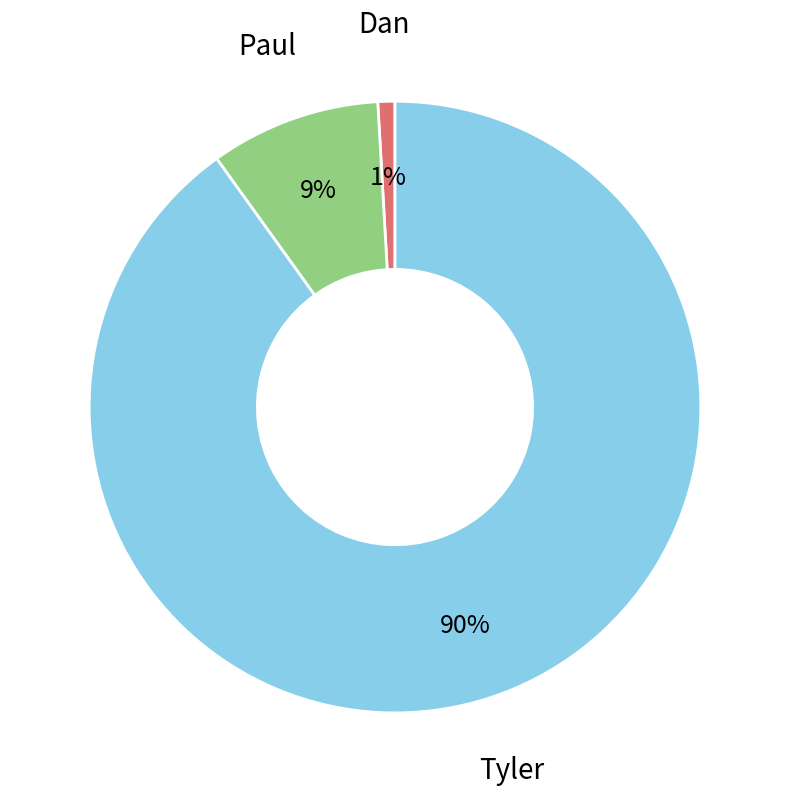

What percentage is the Paul slice, to the nearest percent?

9%